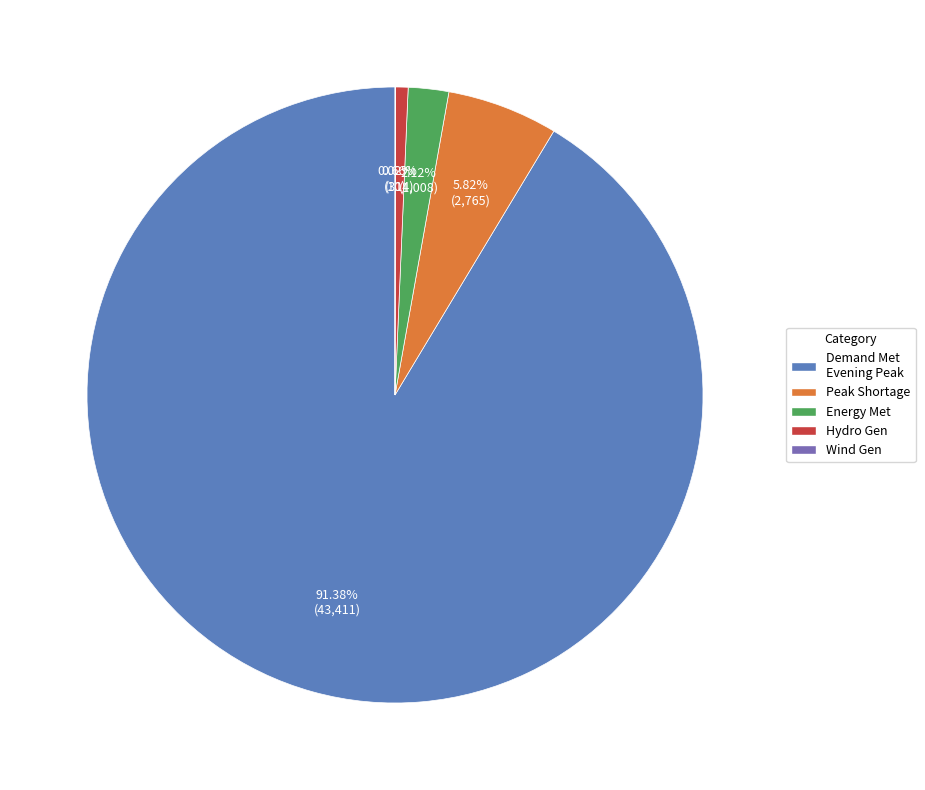

Which category has the biggest portion of the pie?

Demand Met Evening Peak